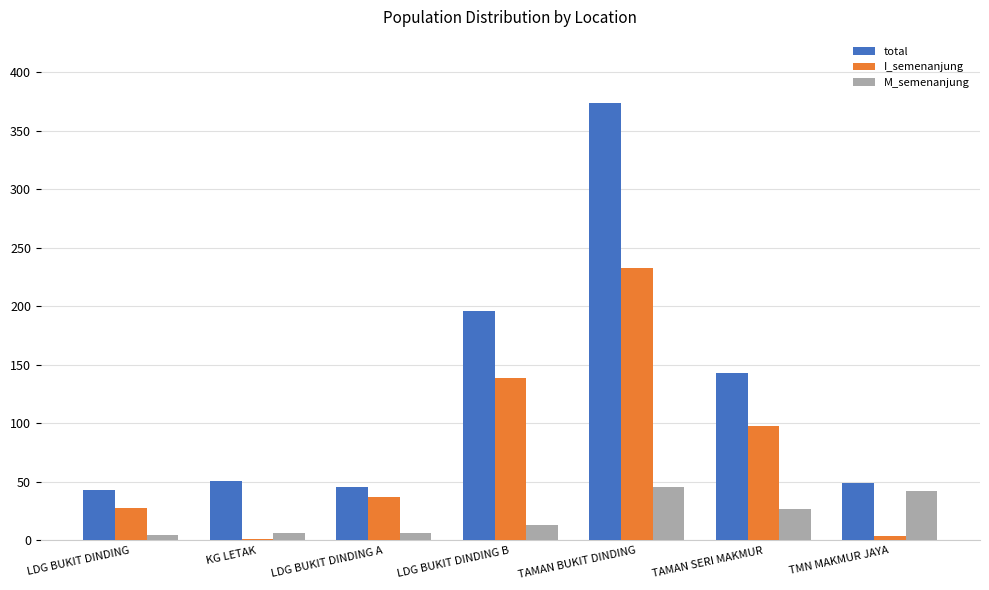

What is the sum of all total values?

902